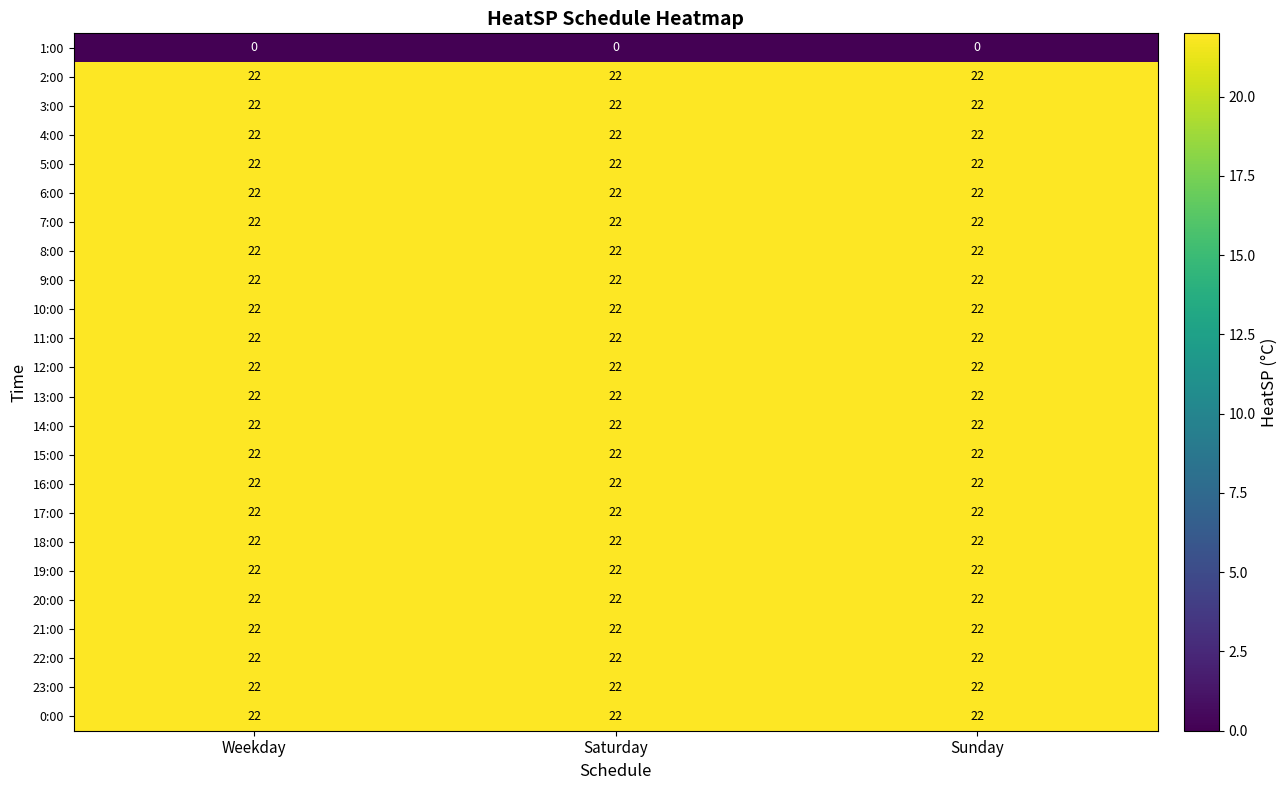

What is the approximate value of 5:00 at Sunday?

22